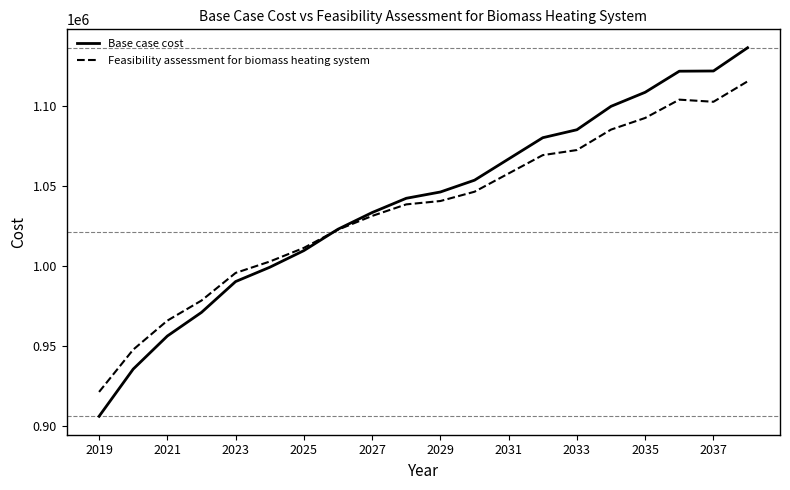

Which series has the widest spread of values?

Base case cost